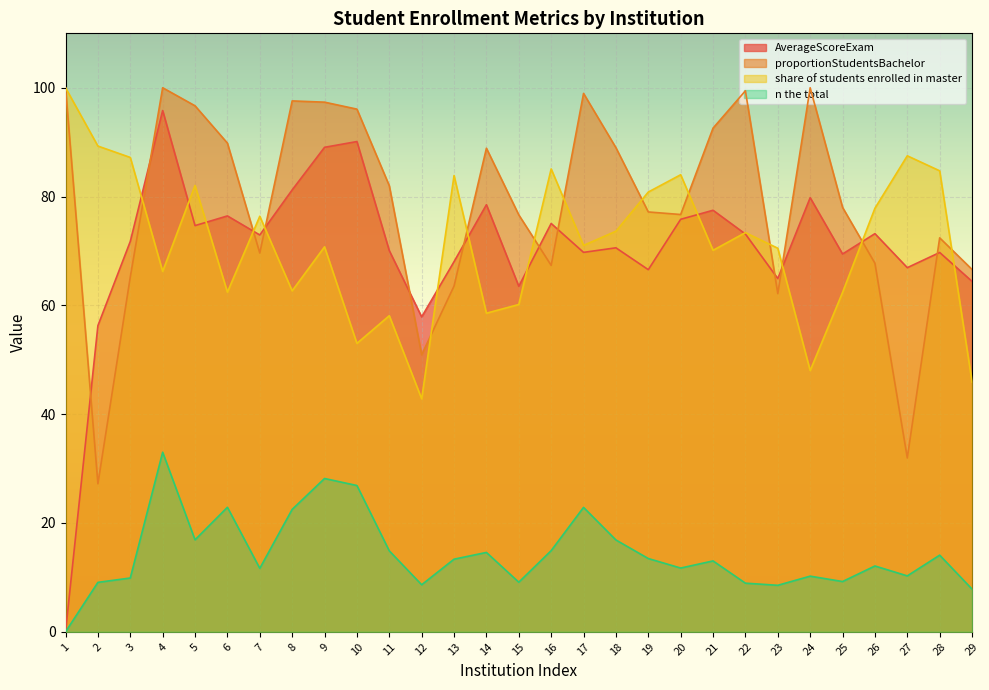

What is the difference between the second highest and second lowest values in the n the total series?

20.3